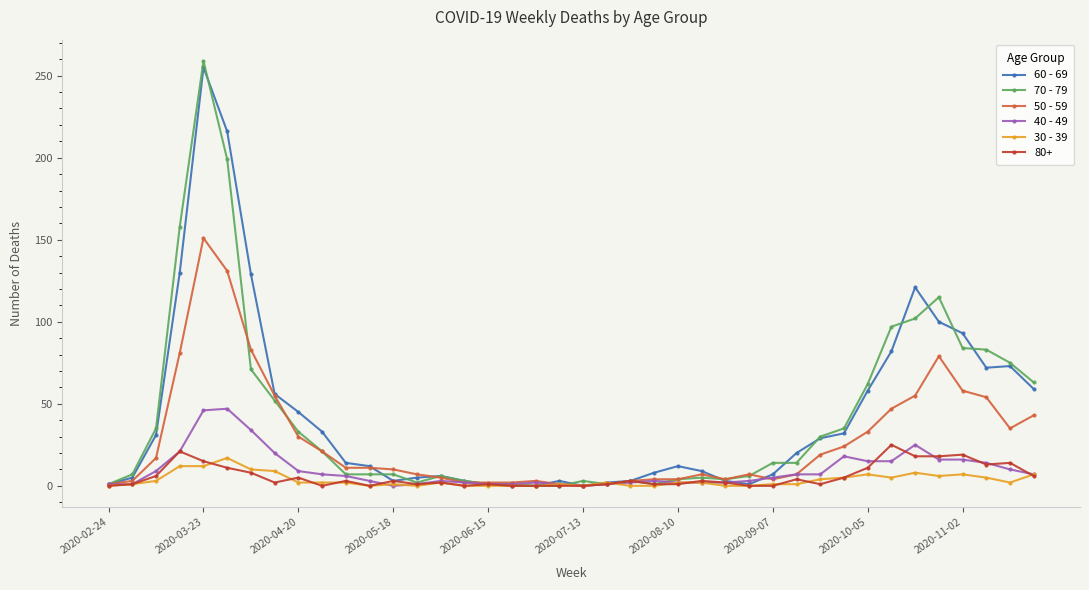

True or false: 60 - 69 has more than 1 points higher than both neighbors.

True